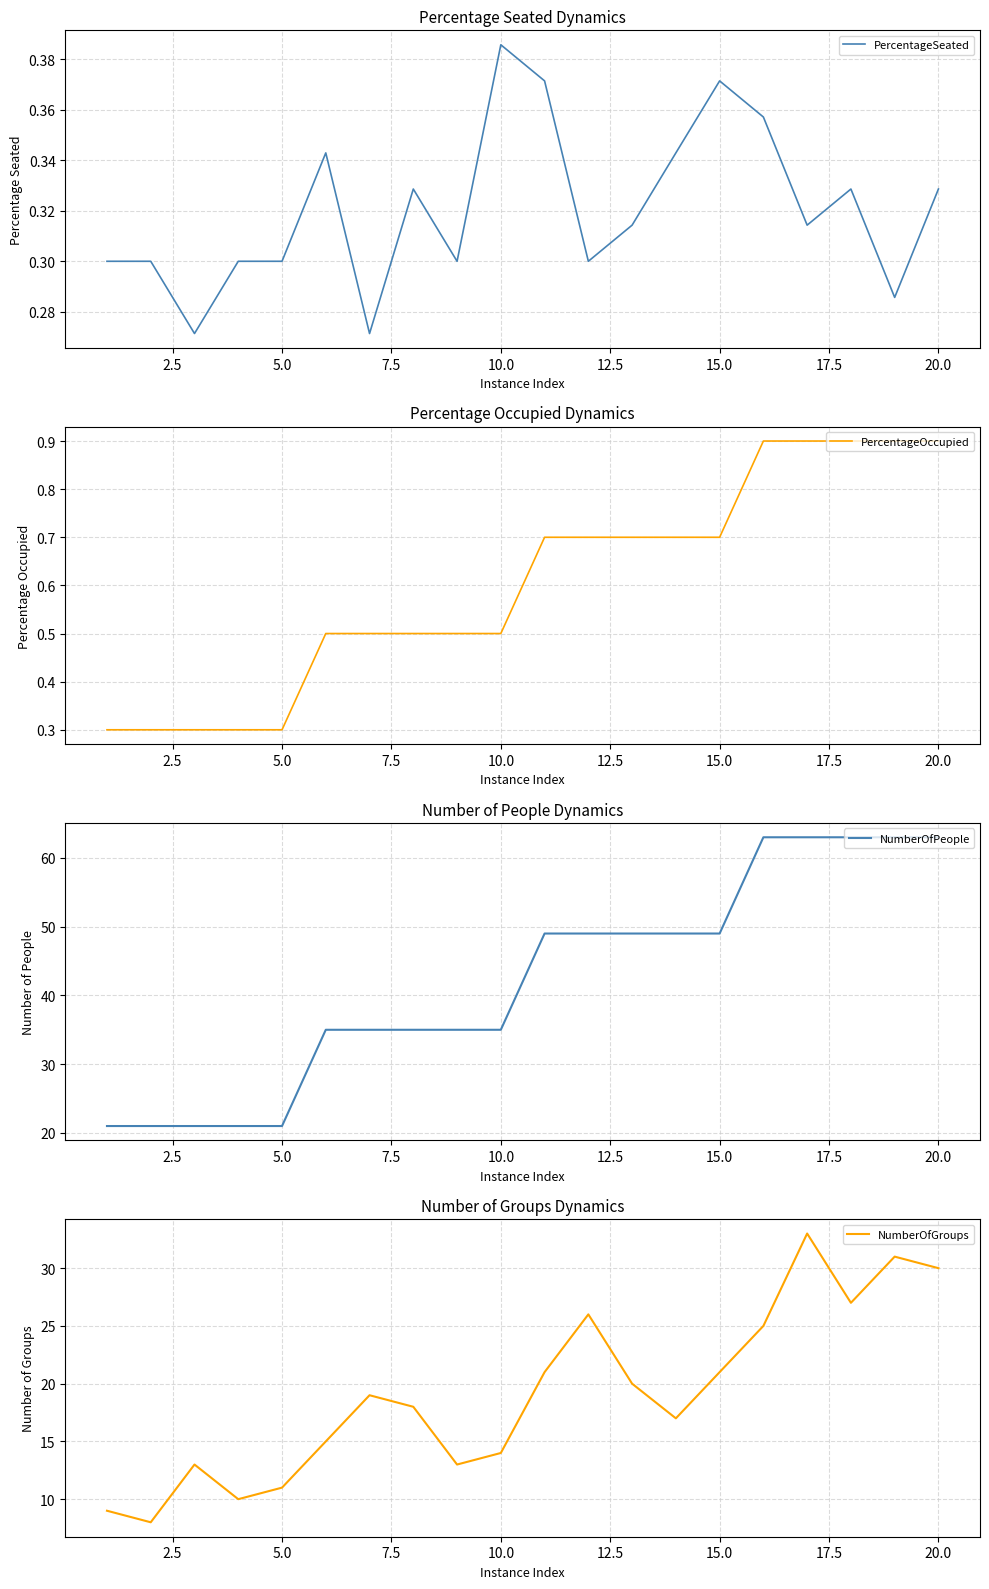

What is the average value of the NumberOfPeople series?

42